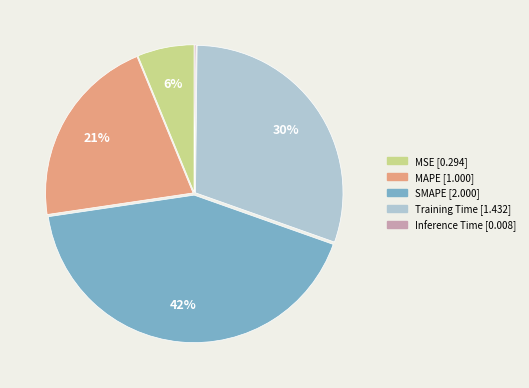

Which category has the biggest portion of the pie?

SMAPE